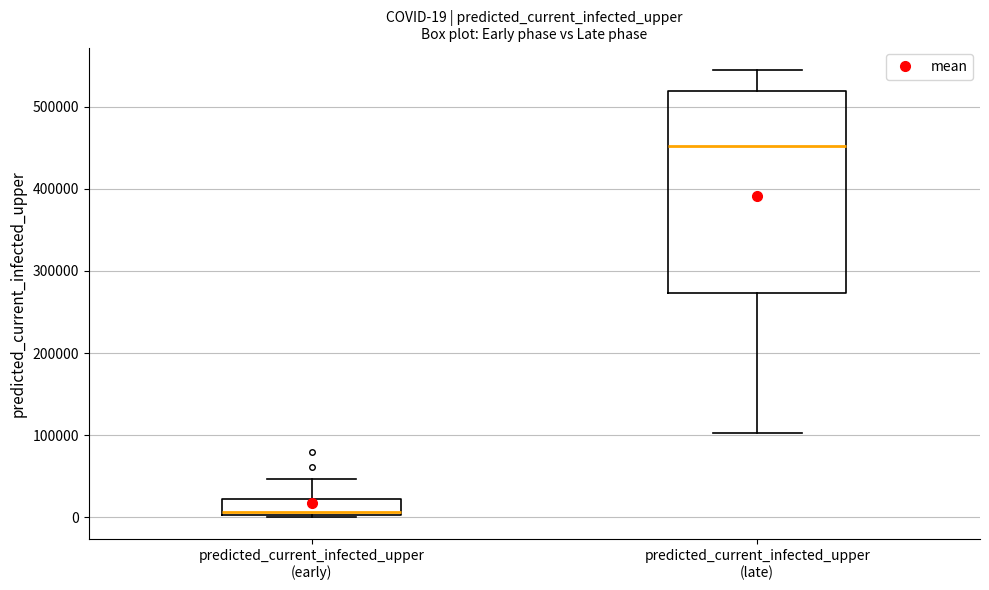

Comparing the boxes themselves (not the whiskers), which one is the tallest?

predicted_current_infected_upper (late)